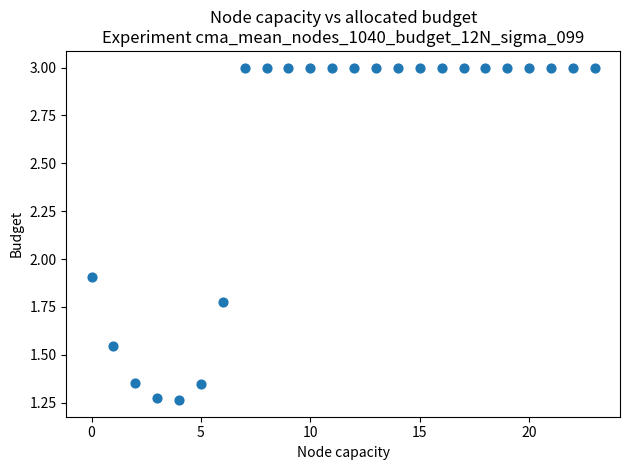

What is the range of Y values (max minus min)?

1.7